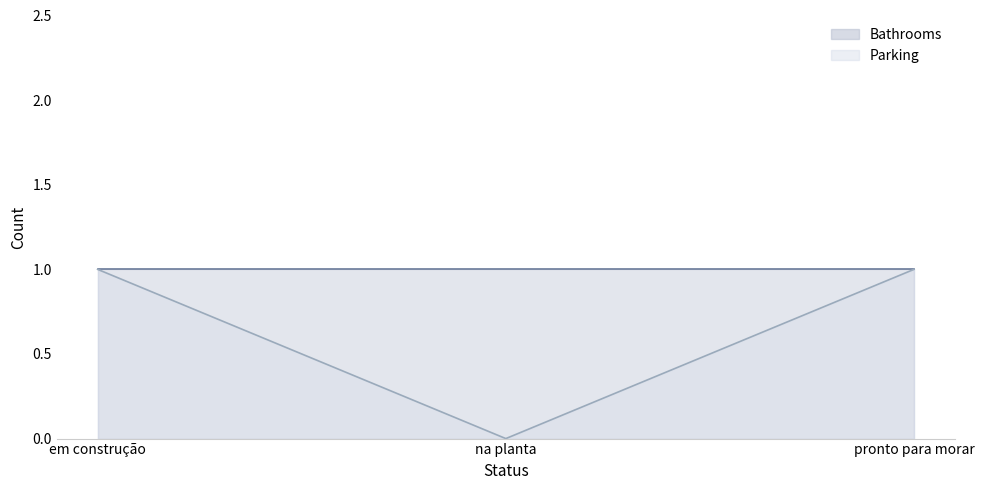

Rank the categories by value from lowest to highest.

na planta, em construção, pronto para morar